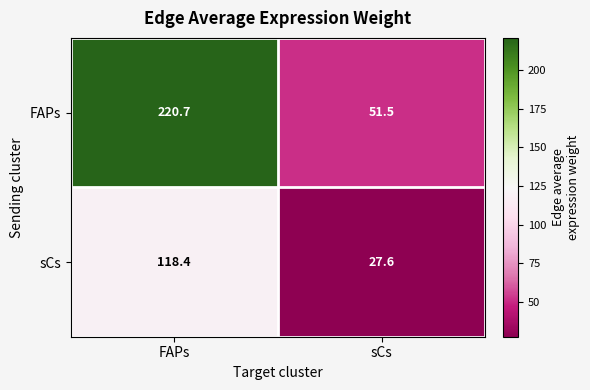

How many values in the sCs series exceed 118?

1